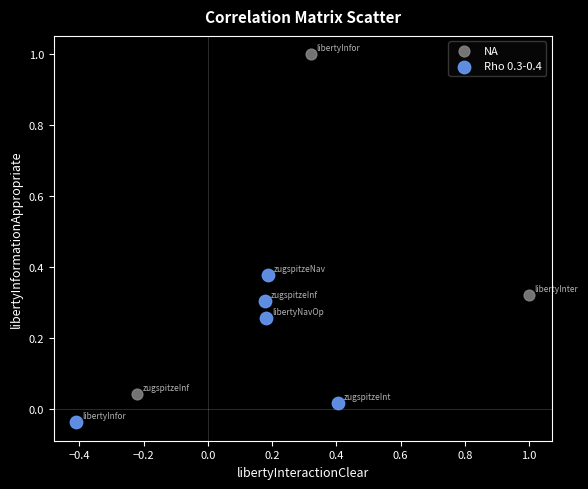

Which series contains the highest Y value?

NA